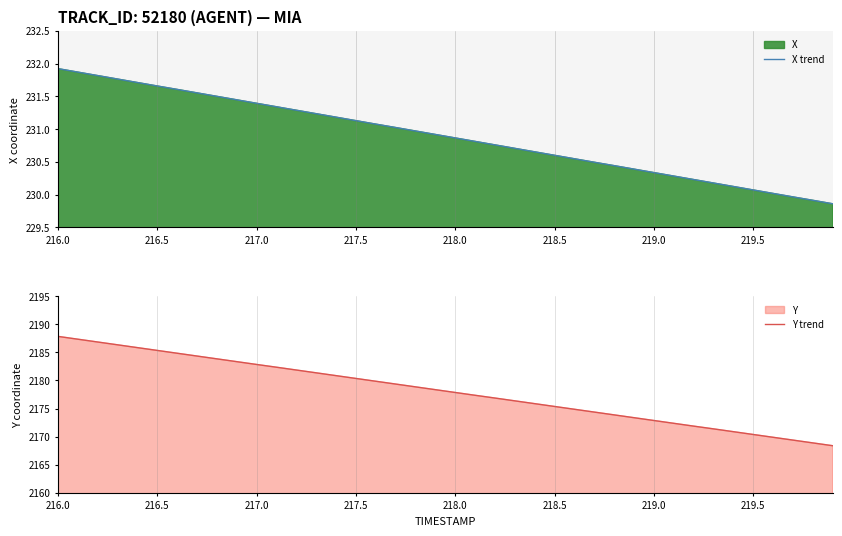

What is the smallest value displayed?

229.9